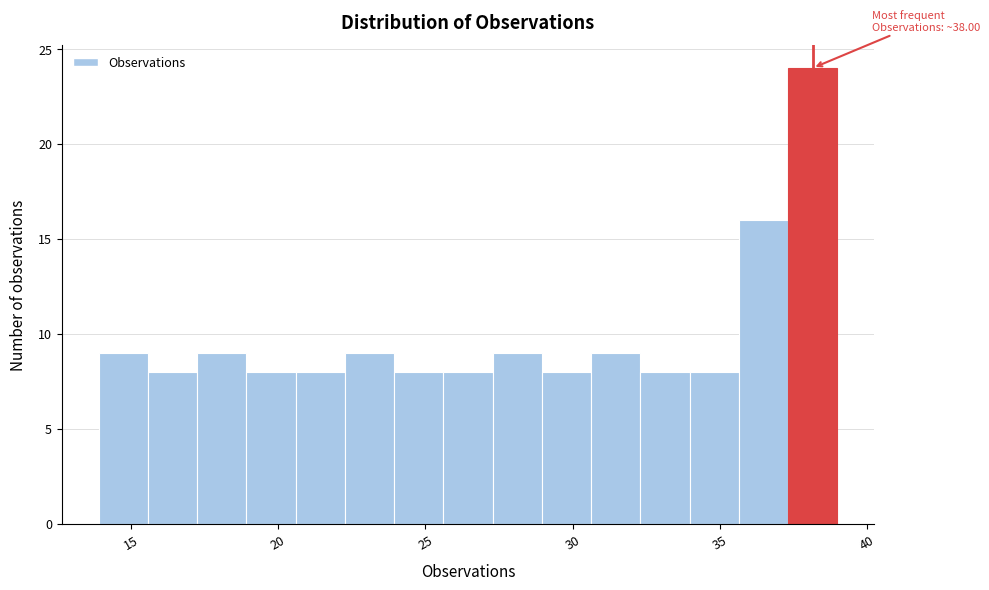

Read against the x-axis, roughly where is the centre of the tallest bar?

38.0